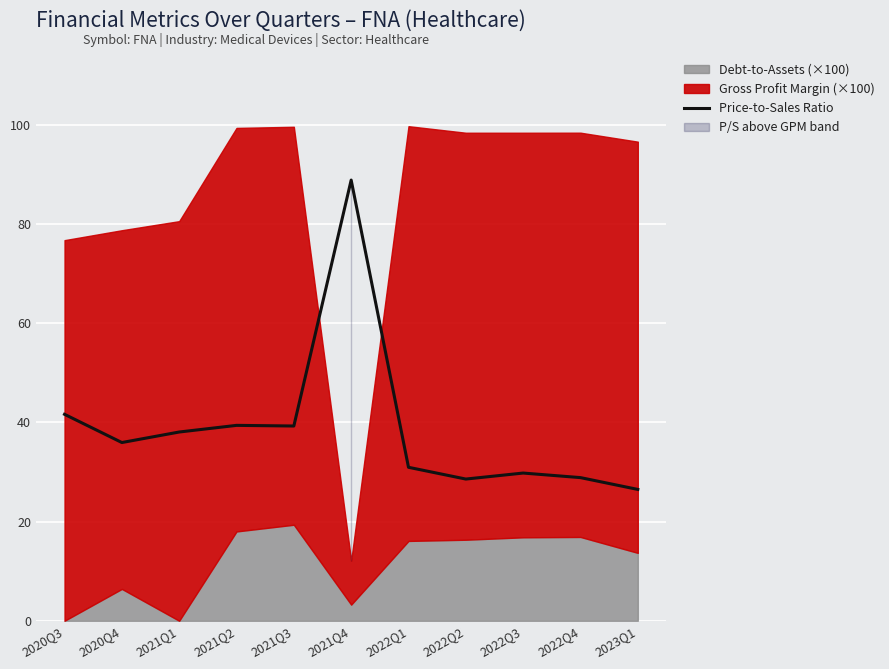

At which label is the value closest to 57?

2020Q3